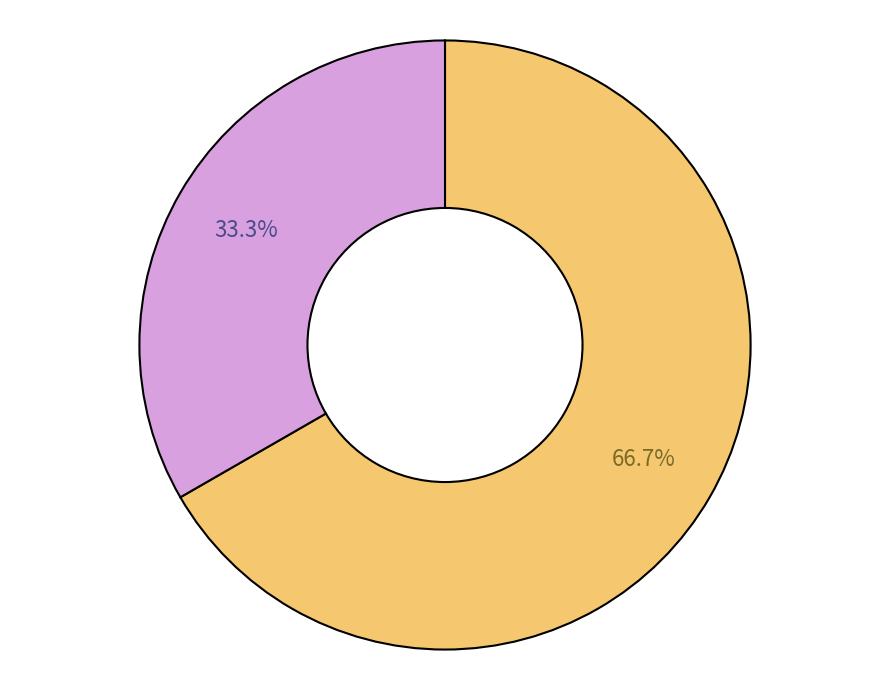

Does any single category account for the majority?

Yes